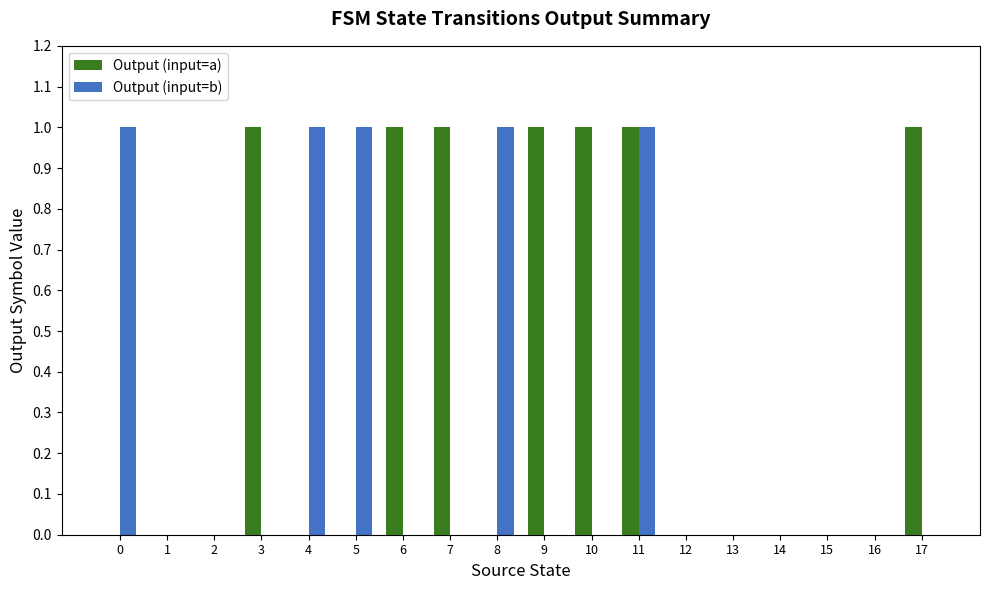

At which category is the sum across all series the highest?

11